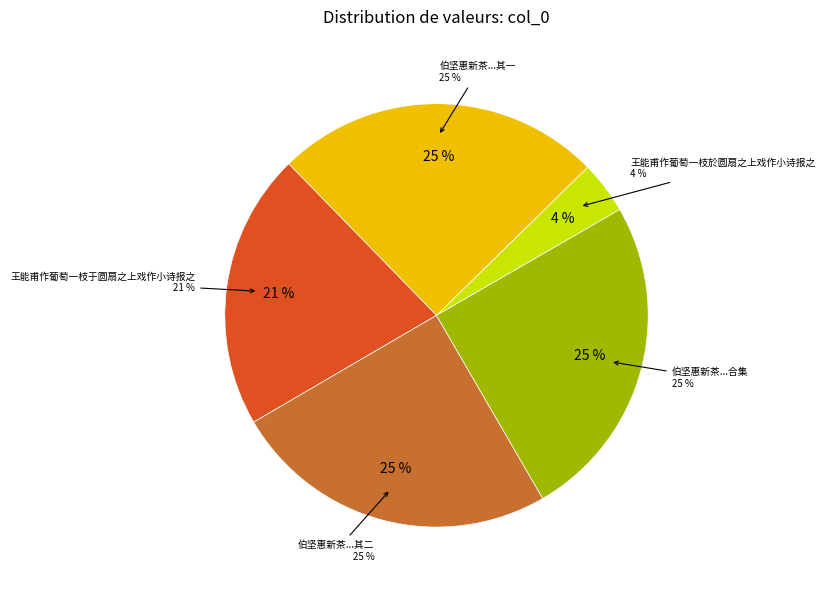

To the nearest percent, what is the difference between the largest and smallest slice percentages?

21%